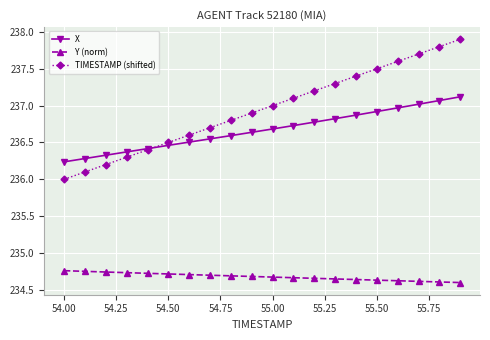

What is the greatest value displayed?

237.9